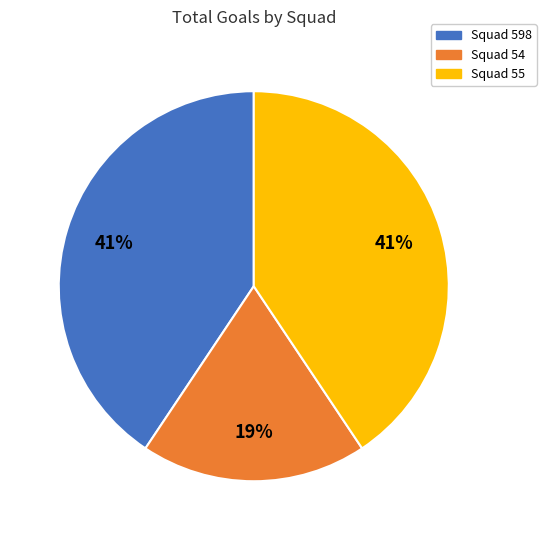

Is there a majority slice in this chart?

No